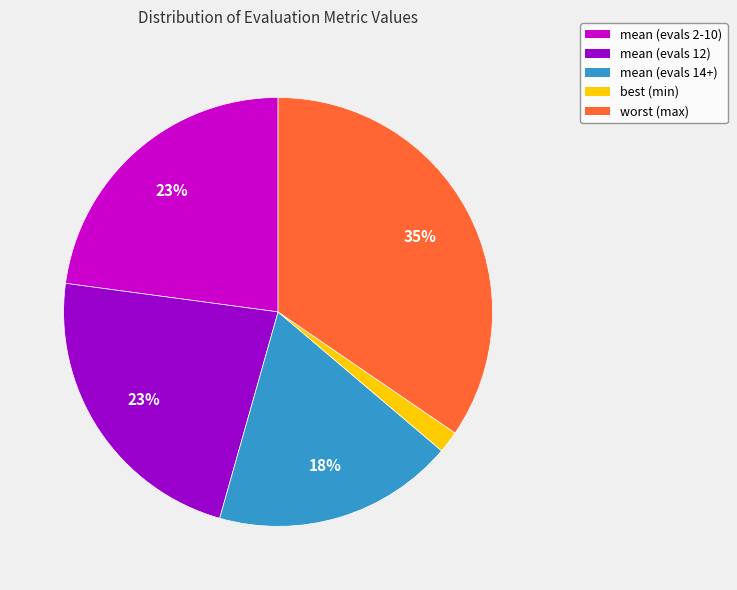

How many slices are in this pie chart?

5